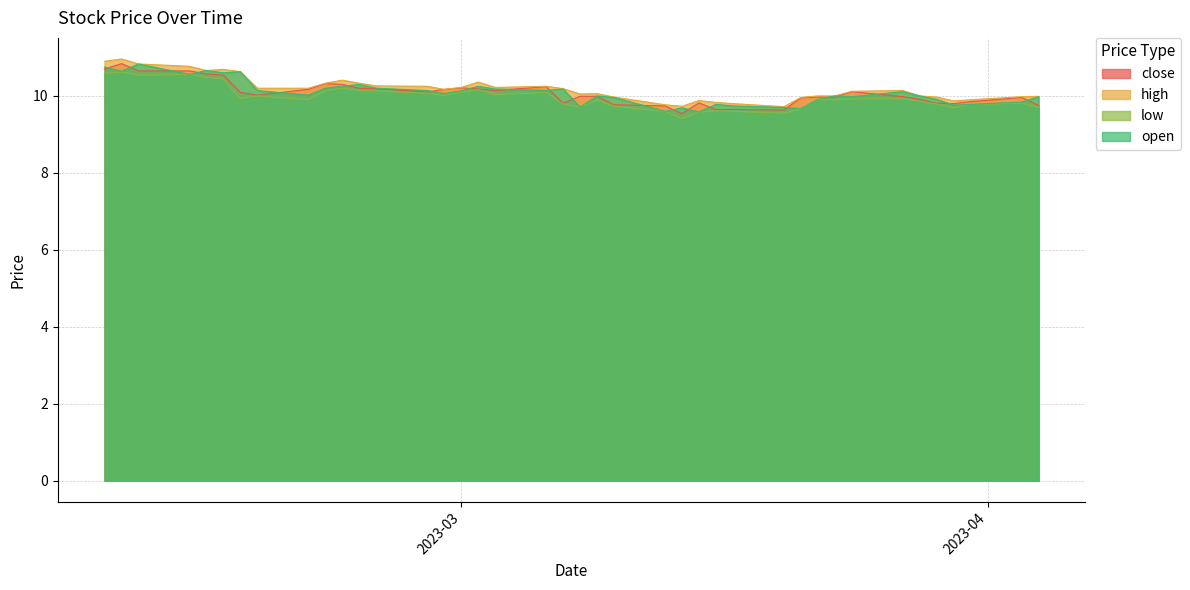

At which label does close reach its peak?

2023-02-09